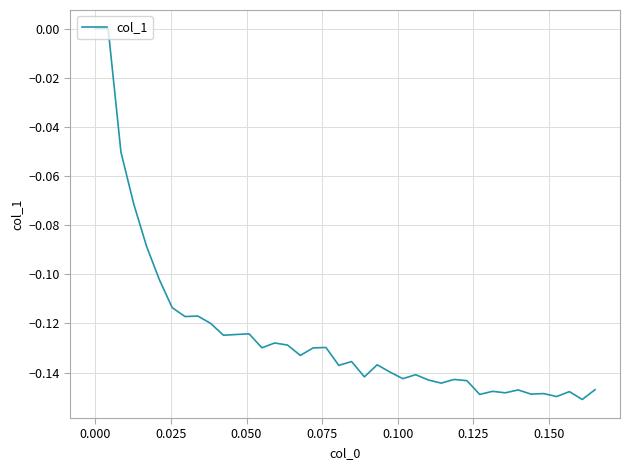

What is the average value?

-0.1